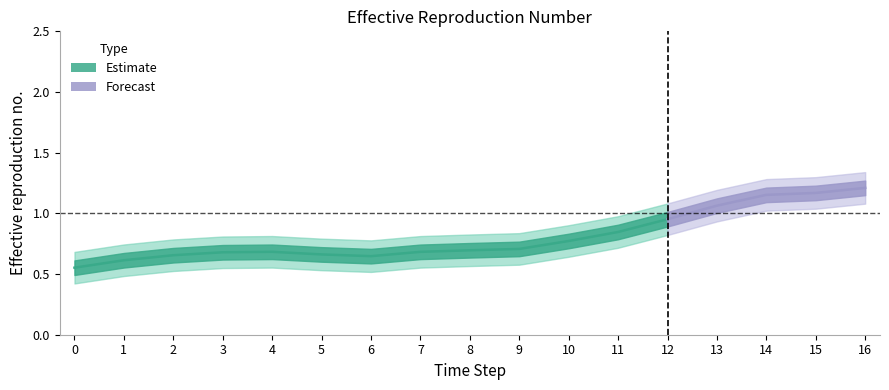

Where is the first local maximum?

4